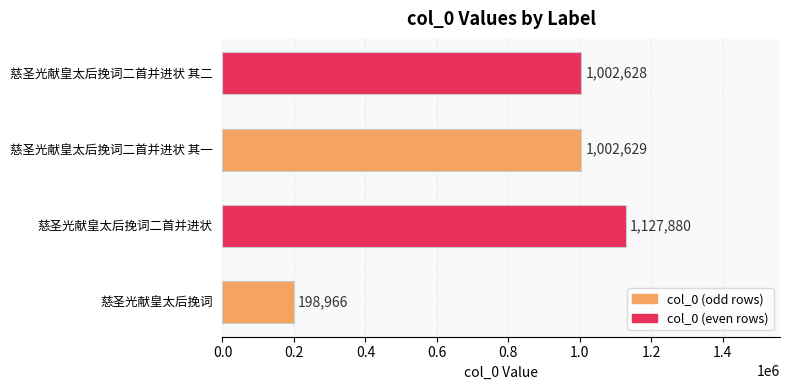

Rank the categories by value from lowest to highest.

慈圣光献皇太后挽词, 慈圣光献皇太后挽词二首并进状 其二, 慈圣光献皇太后挽词二首并进状 其一, 慈圣光献皇太后挽词二首并进状